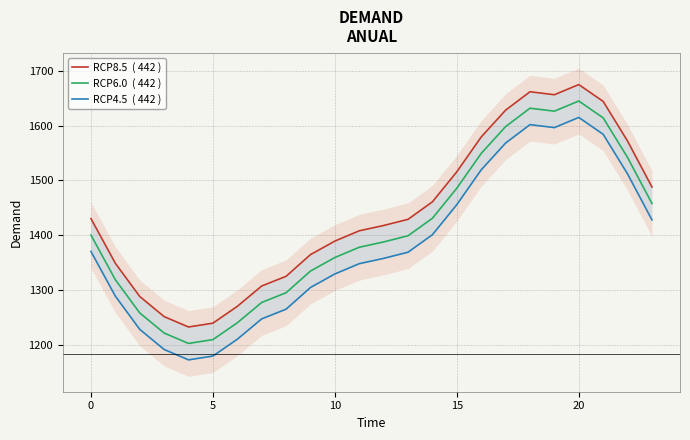

True or false: RCP8.5  ( 442 ) has a value of 1628.3 at 17.

True